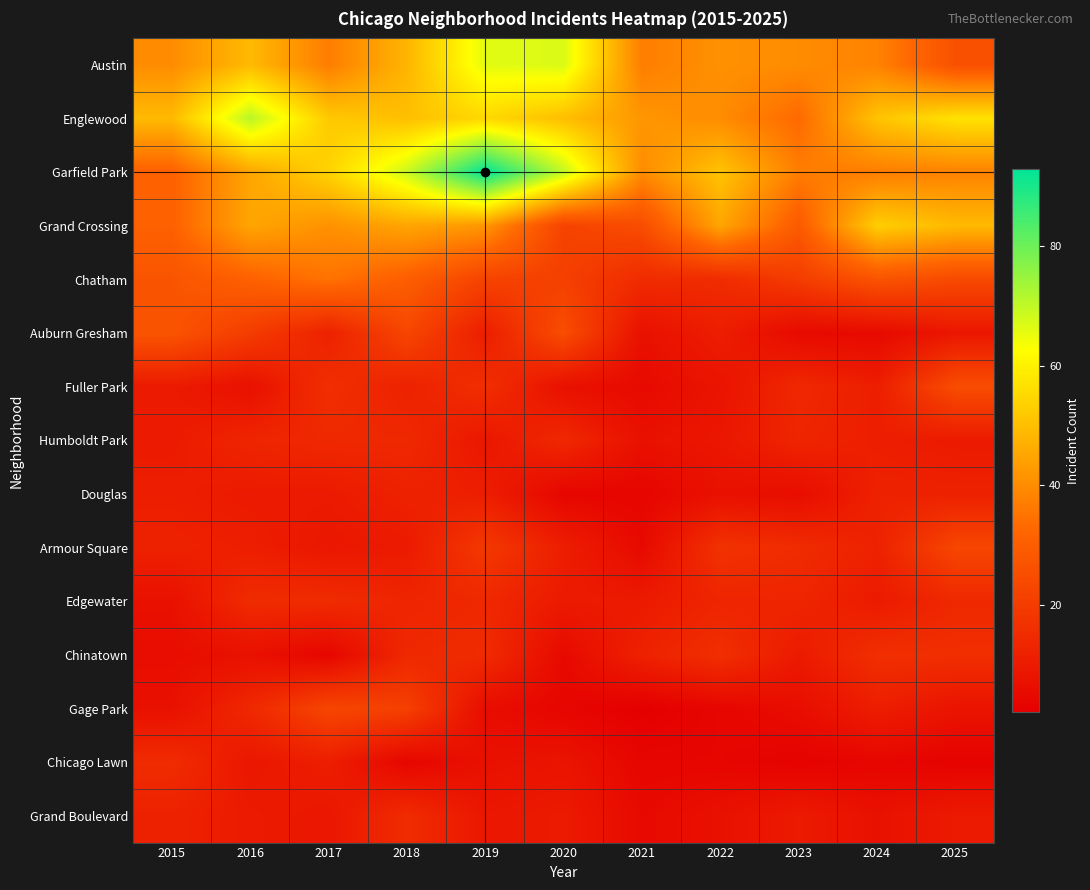

Between 2021 and 2018, which is larger?

2018